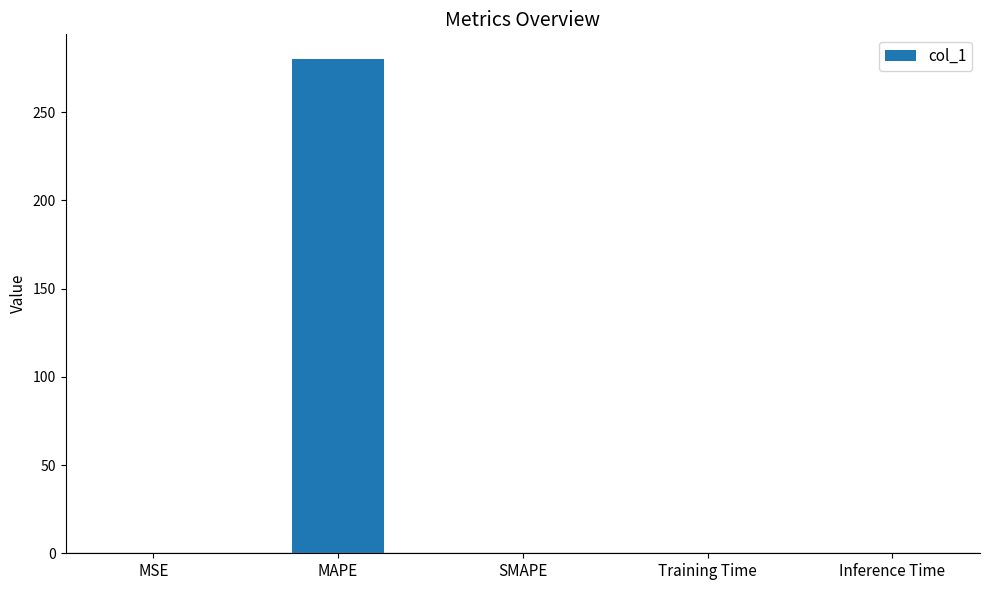

At which category does the chart reach its peak across all series?

MAPE